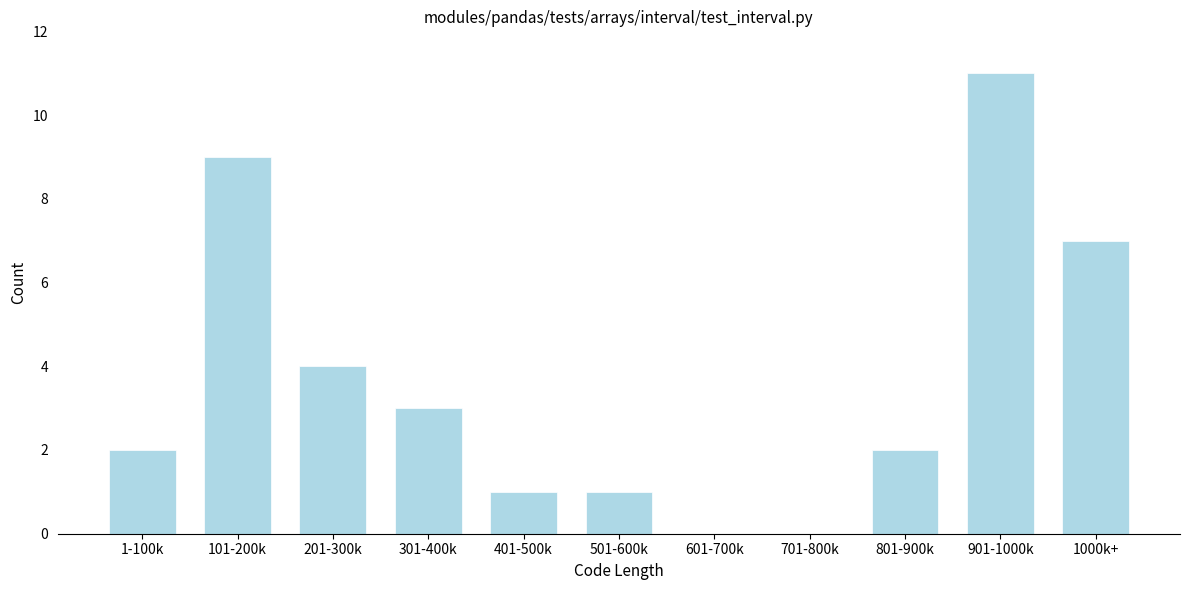

Reading left to right, list all the values displayed in this chart.

1-100k=2	101-200k=9	201-300k=4	301-400k=3	401-500k=1	501-600k=1	601-700k=0	701-800k=0	801-900k=2	901-1000k=11	1000k+=7